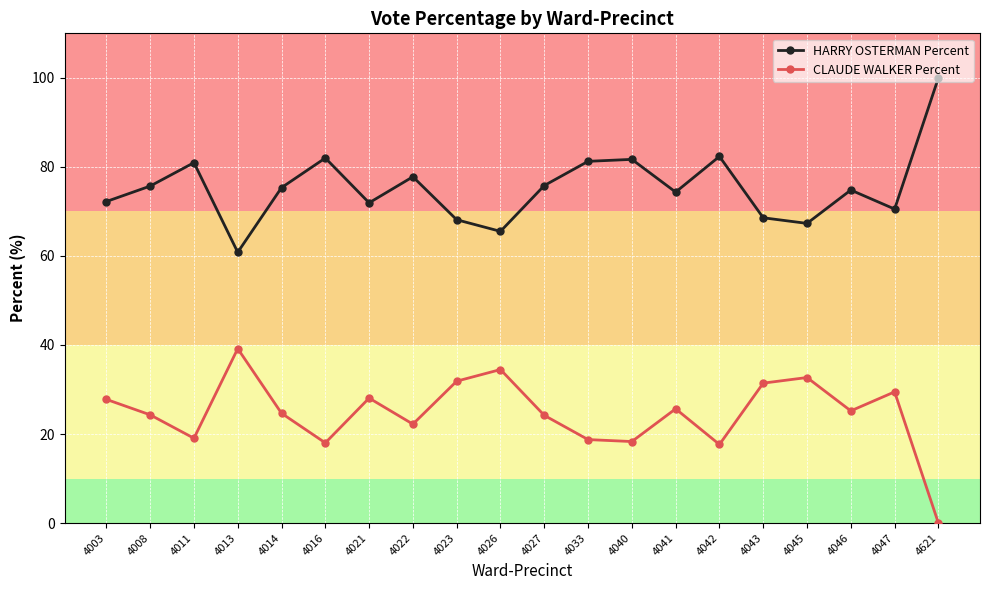

True or false: CLAUDE WALKER Percent and HARRY OSTERMAN Percent cross at least once.

False